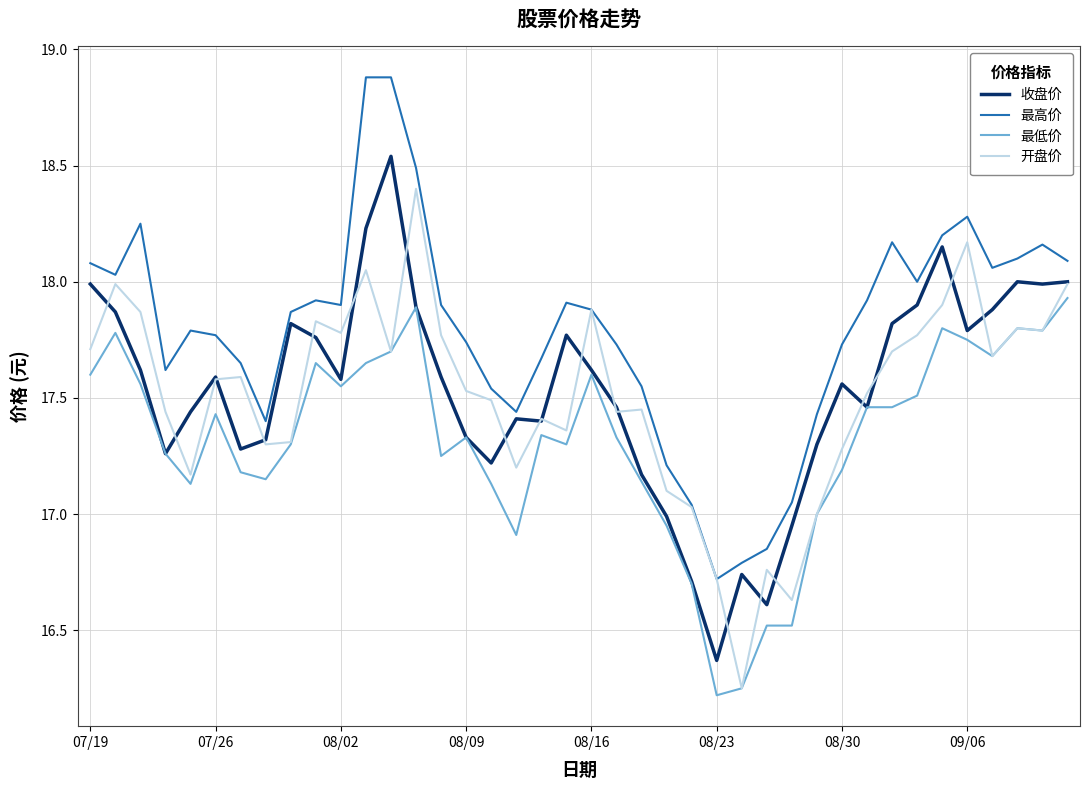

Which series has the largest total across all categories?

最高价